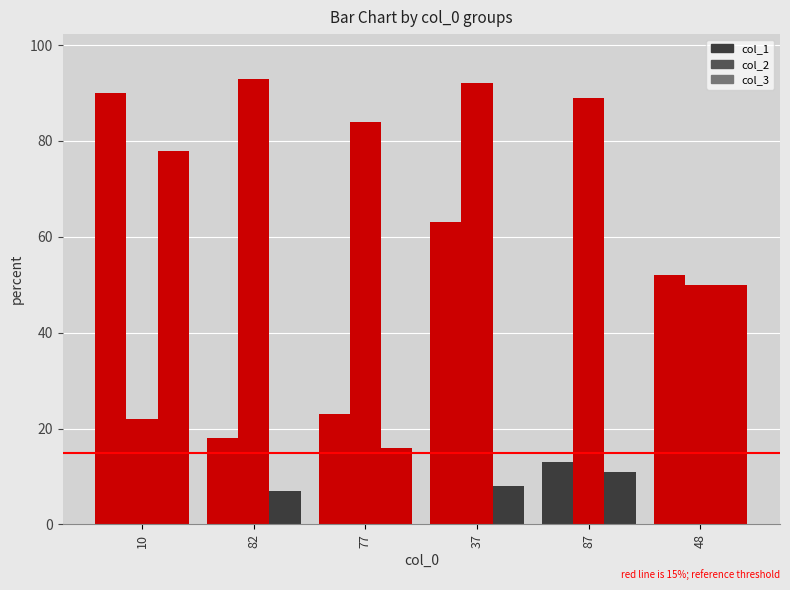

What is the approximate value of col_1 at 77, to the nearest 5?

25